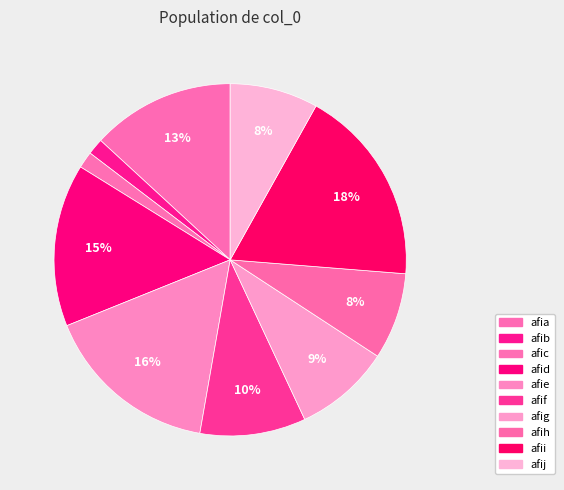

How many segments does this pie chart have?

10